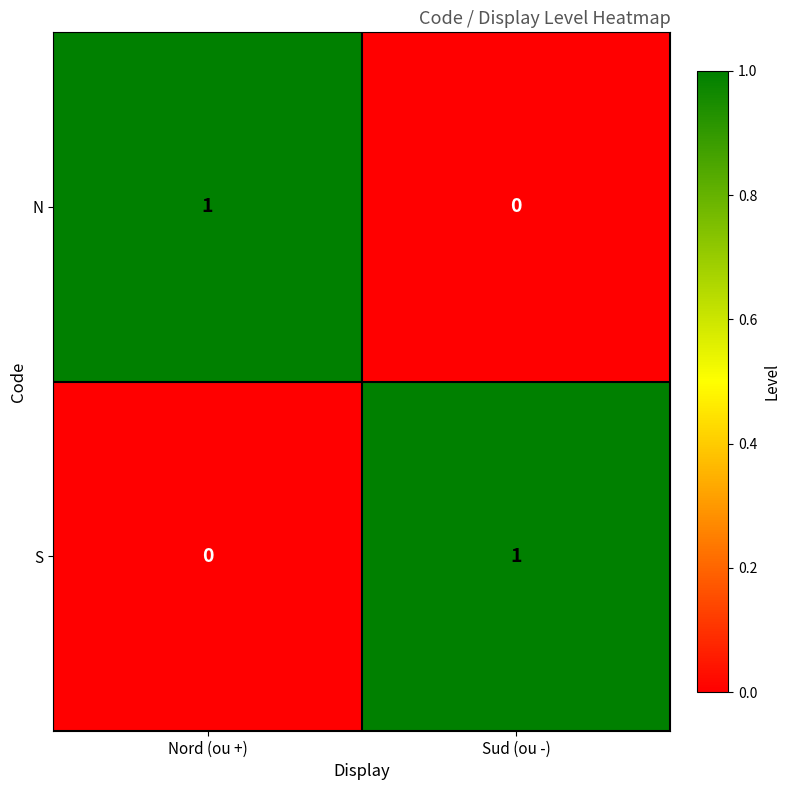

Reading right to left, extract all data points from this chart.

N: 0	1
S: 1	0